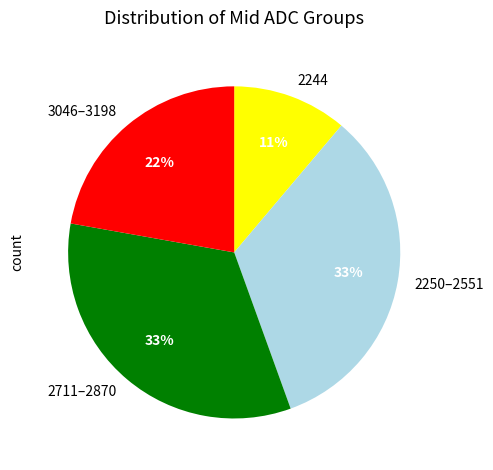

What percentage is the 2250–2551 slice, to the nearest percent?

33%